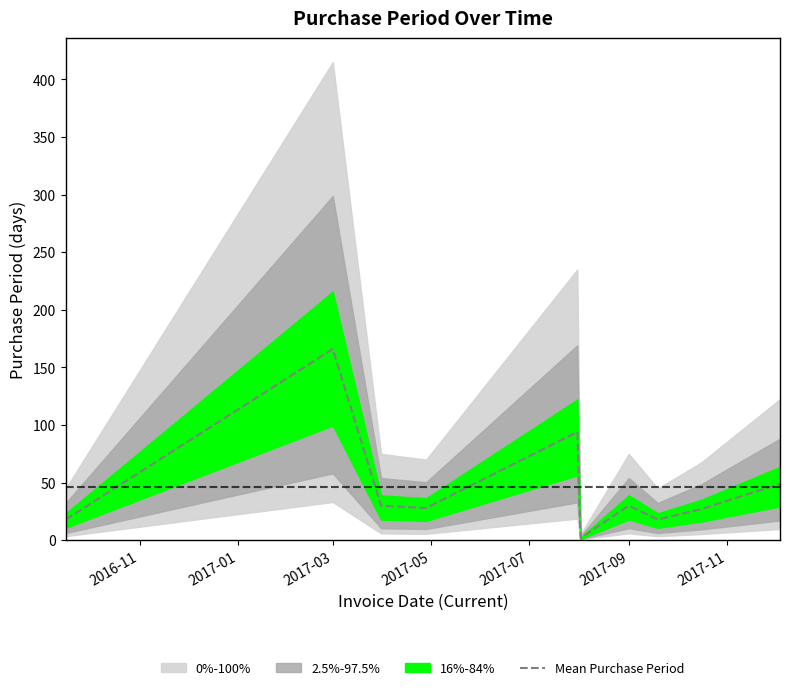

At which label does Mean Purchase Period reach its peak?

2017-03